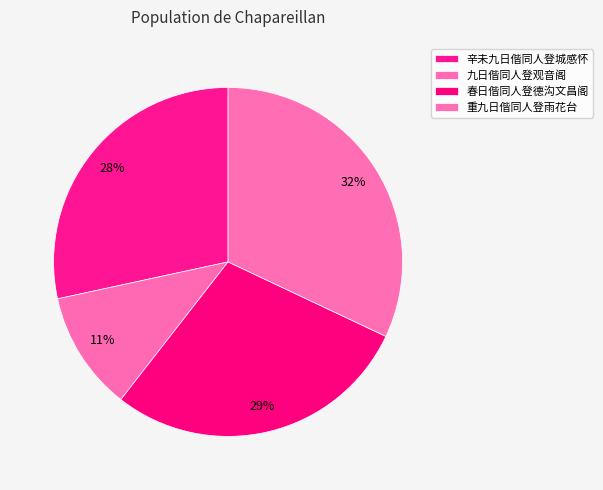

What portion of the pie excludes 九日偕同人登观音阁?

88.9%